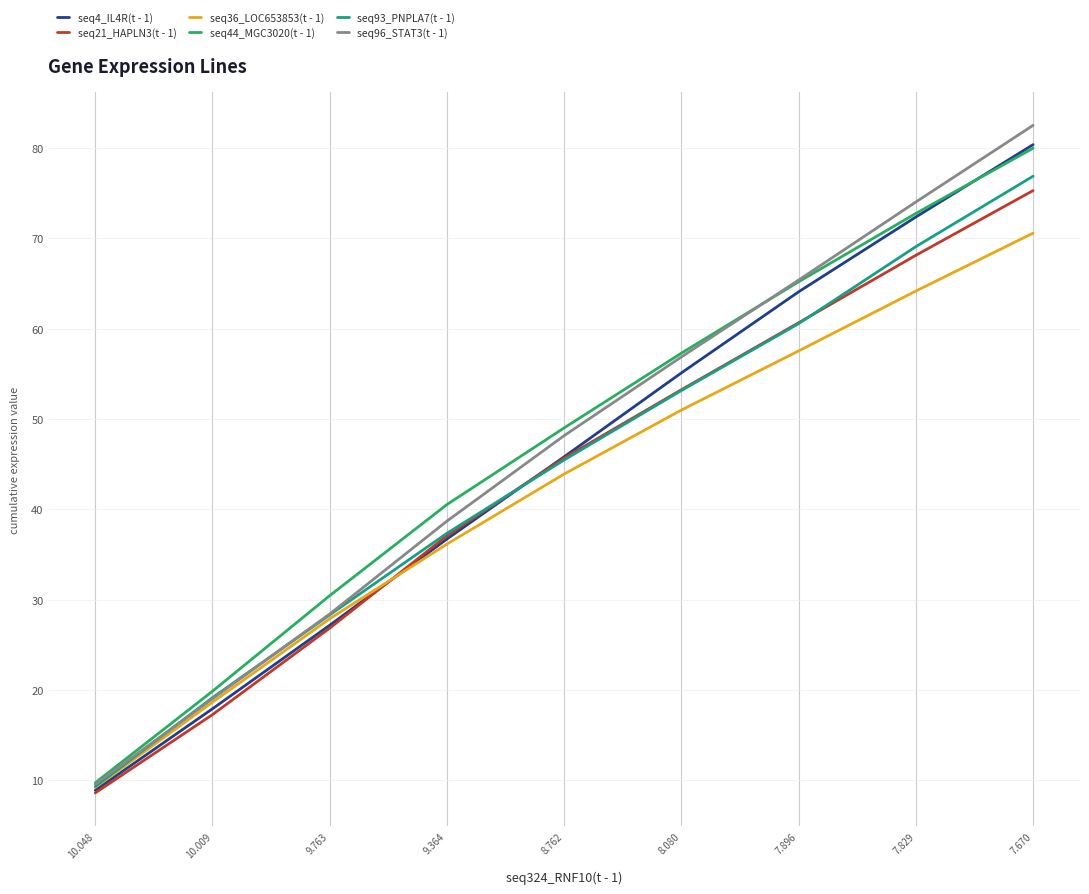

What value does the seq44_MGC3020(t - 1) series have at 9.763?

30.4